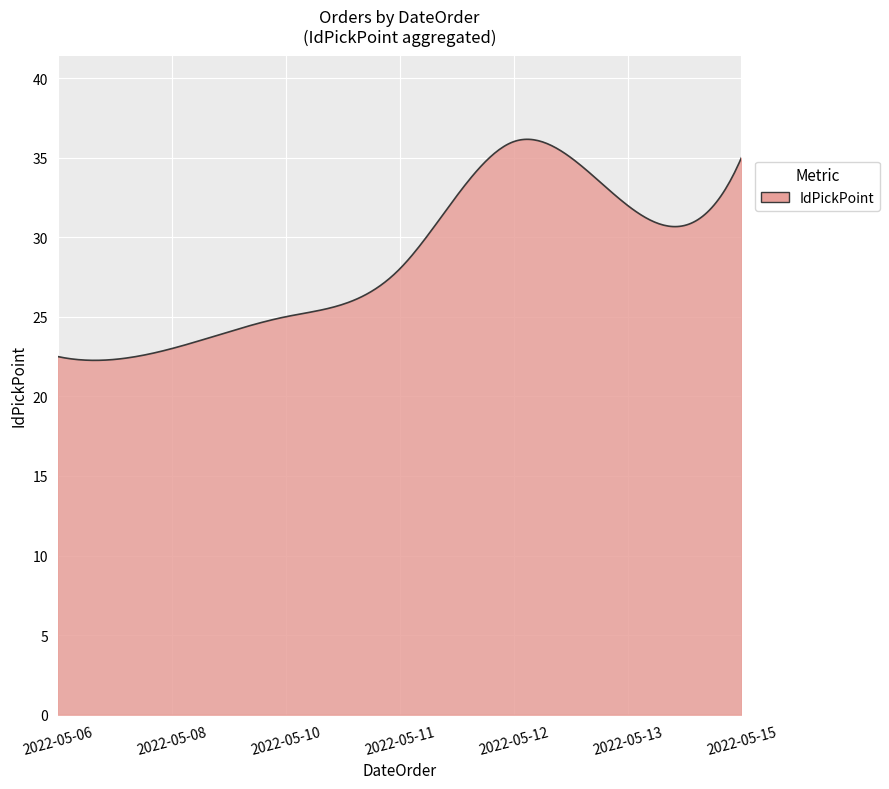

What is the difference between the maximum and minimum values?

13.9